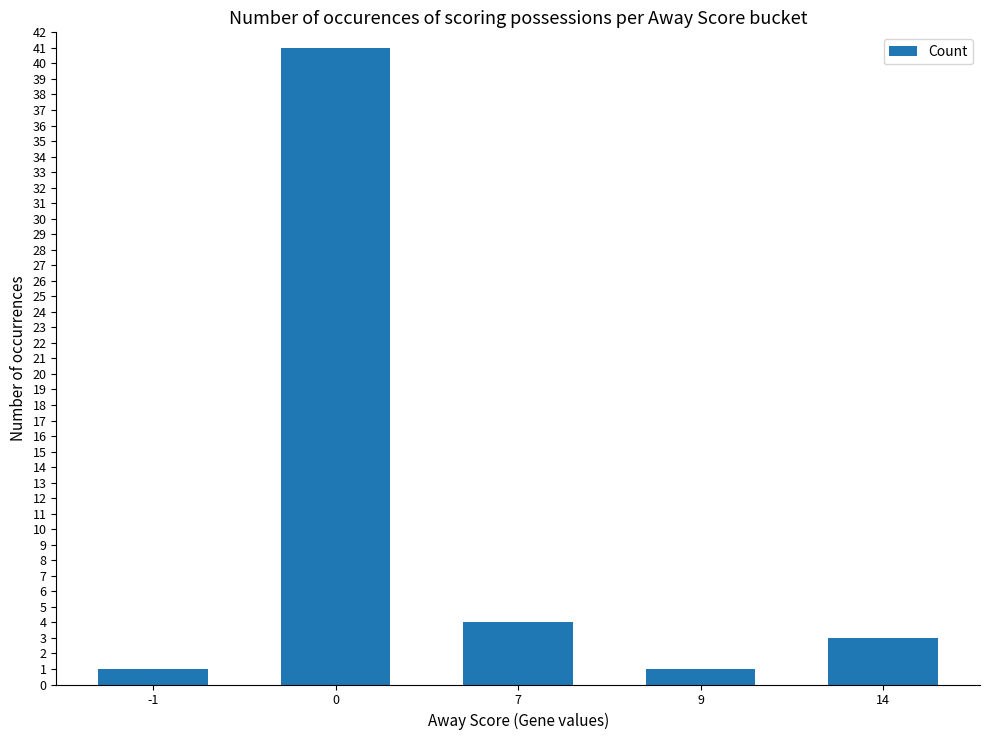

Reading left to right, transcribe all the data shown in this chart.

1	41	4	1	3